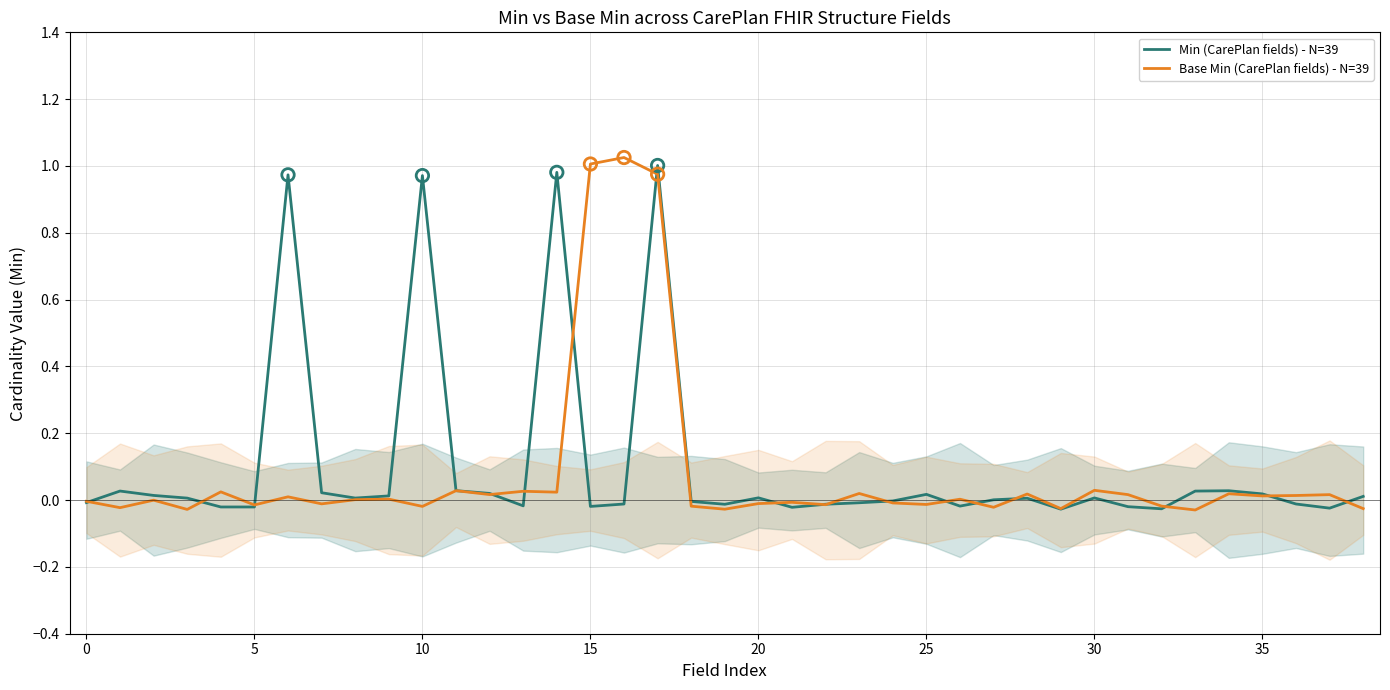

Which series reaches the minimum Y coordinate?

Base Min (CarePlan fields) - N=39